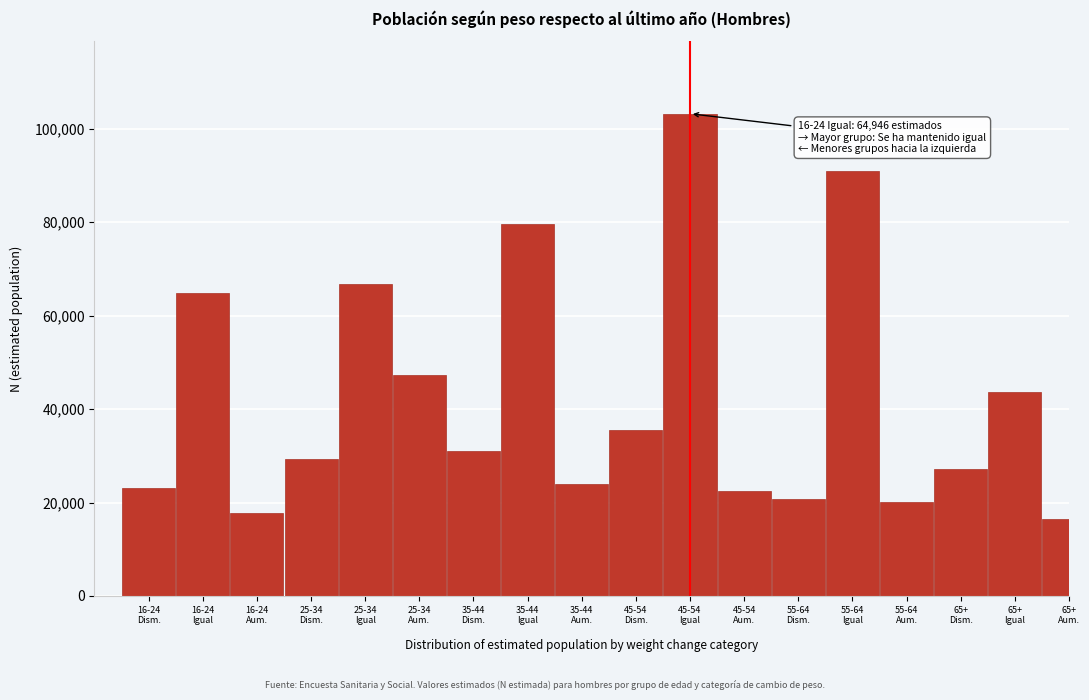

Reading left to right, transcribe all the data shown in this chart.

23105	64946	17666	29277	66770	47345	30930	79561	23872	35551	103222	22447	20827	91030	20216	27119	43756	16460